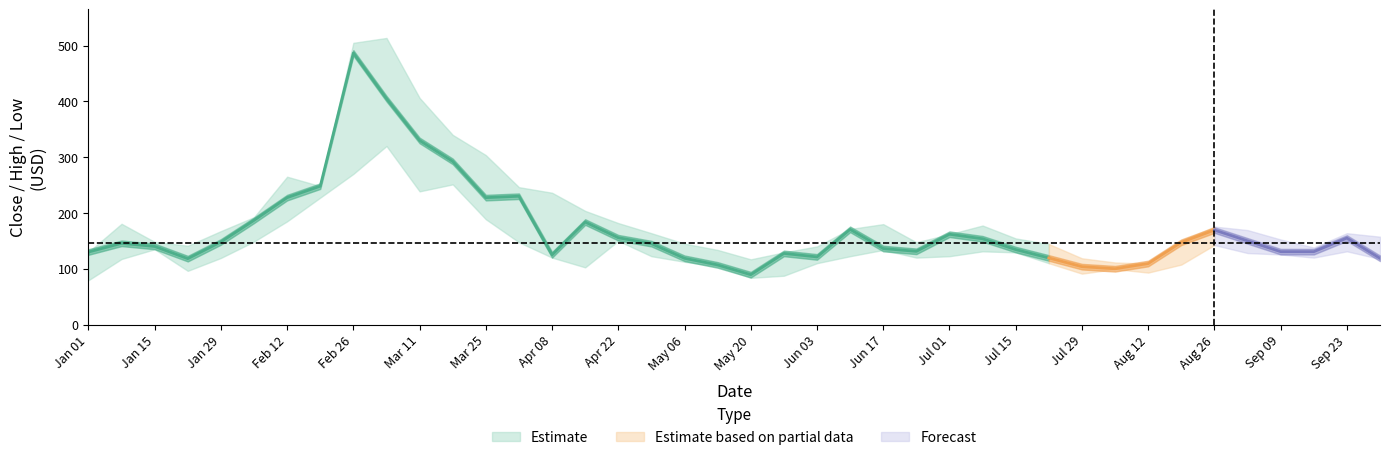

What is the smallest value displayed?

79.4